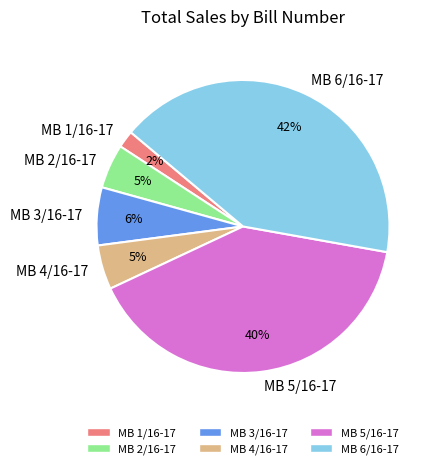

True or false: MB 6/16-17 accounts for 42% of the total.

True